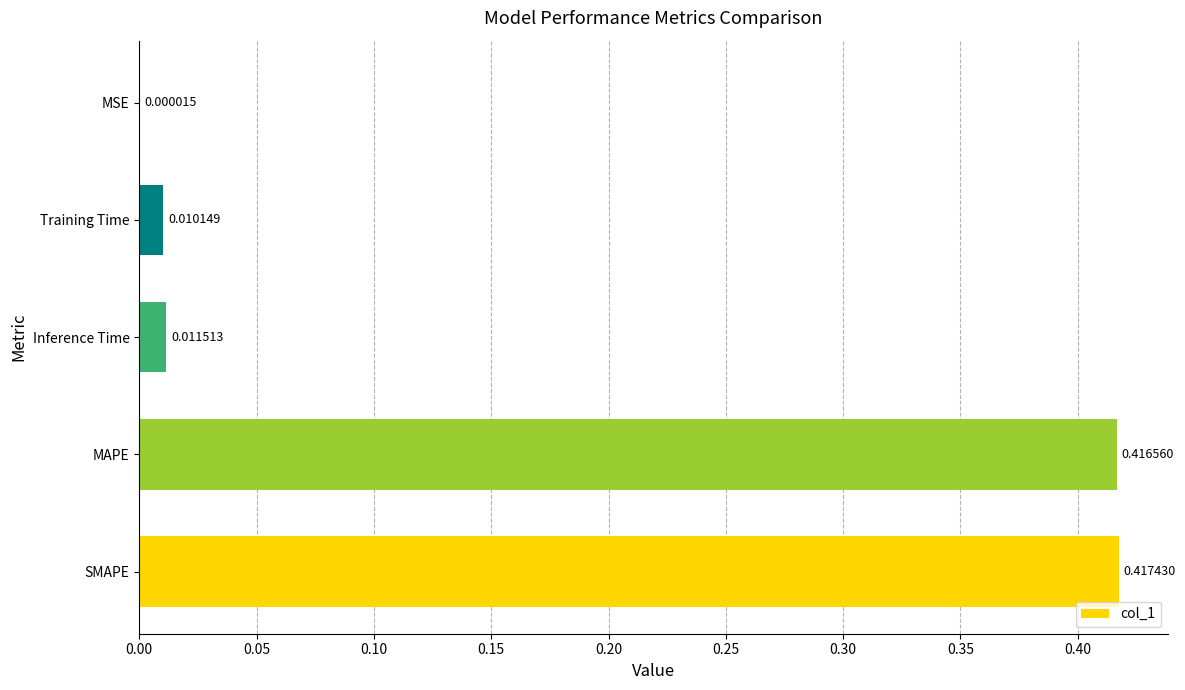

At which label is the value closest to 0?

MSE